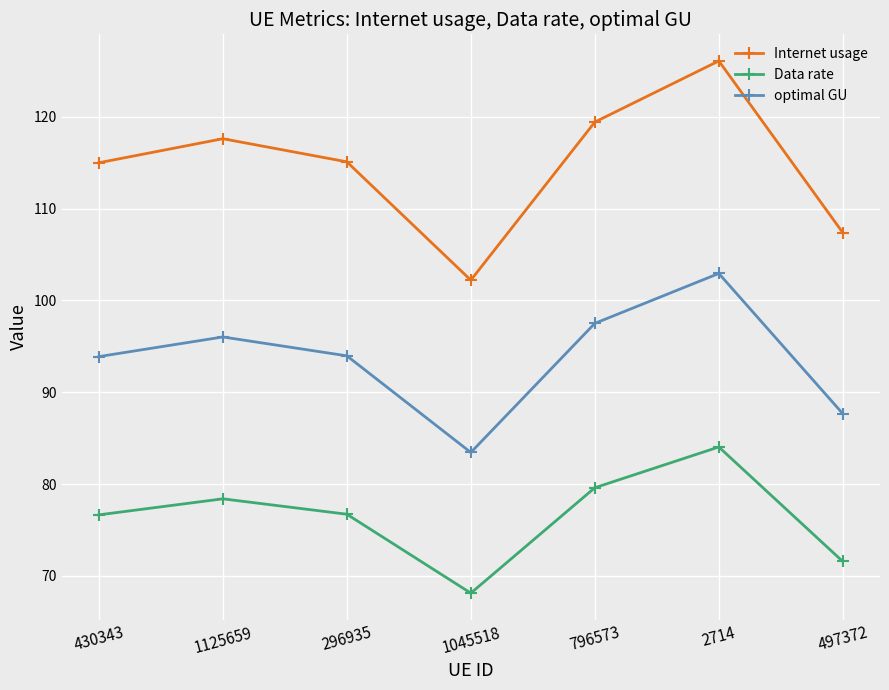

Read the Data rate value at 497372.

71.6